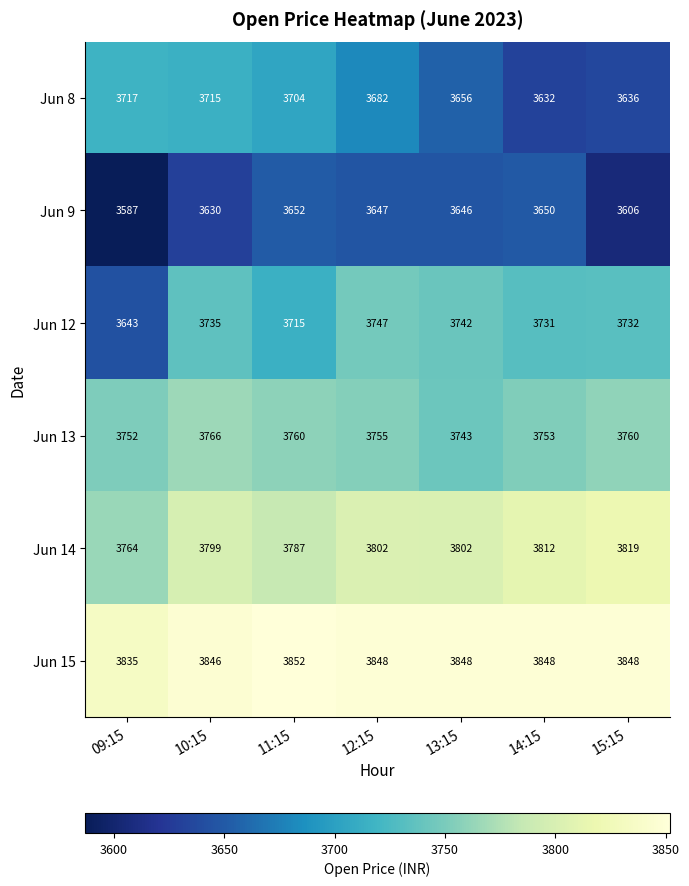

Count the number of categories in the chart.

7